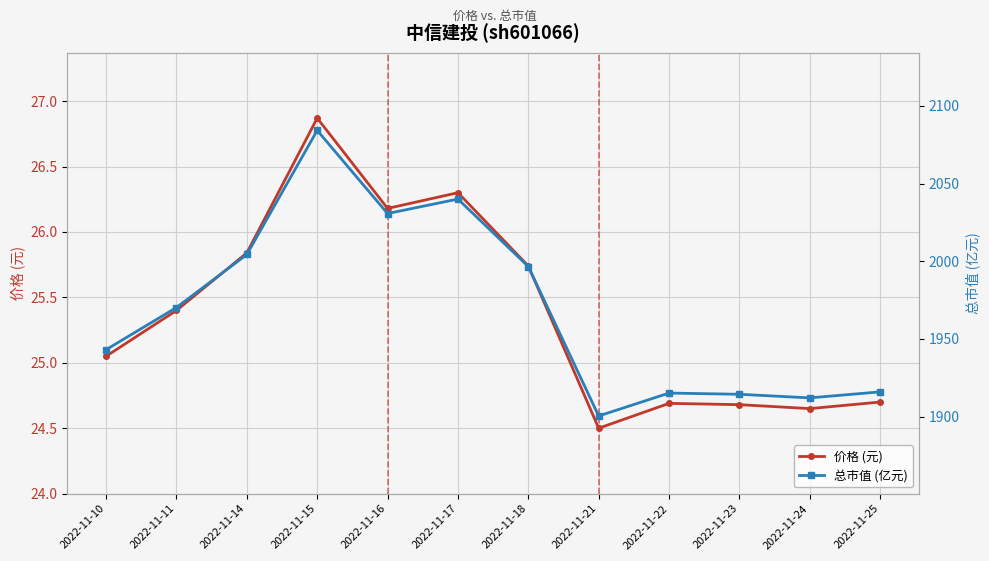

Between 2022-11-17 and 2022-11-18, which series saw the biggest shift?

总市值 (亿元)